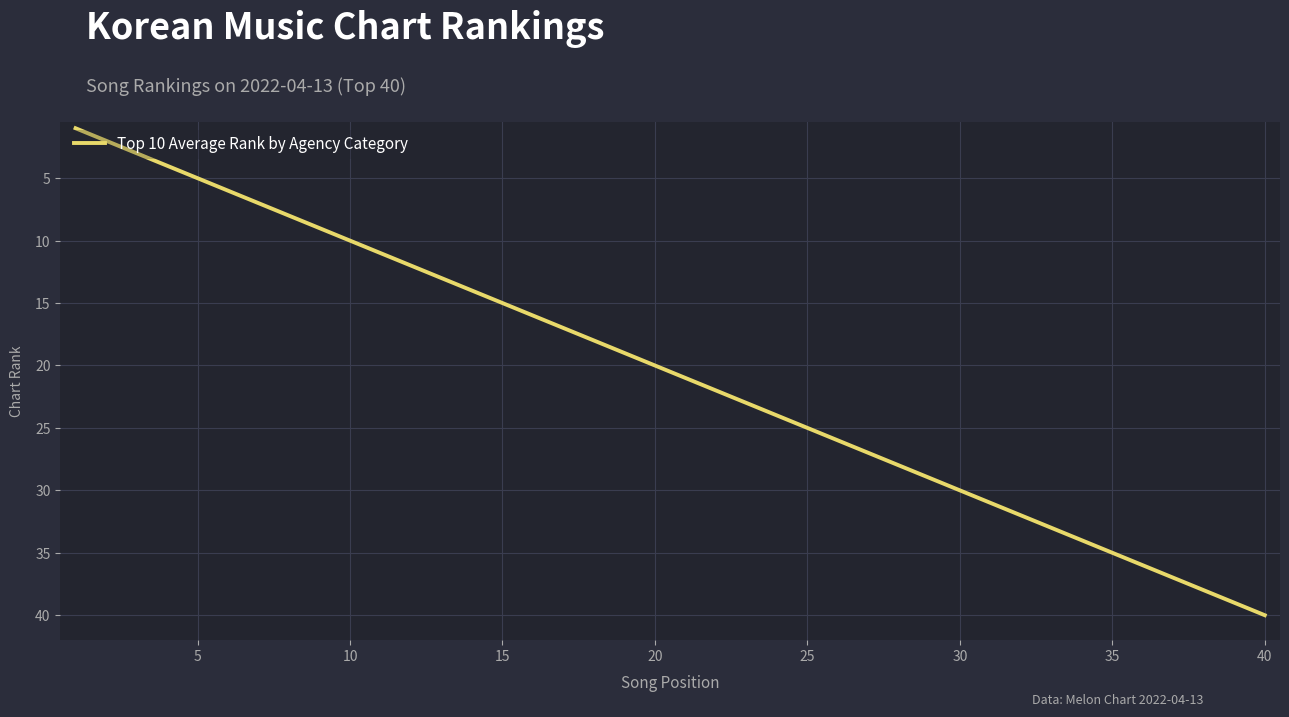

What is the greatest value displayed?

40